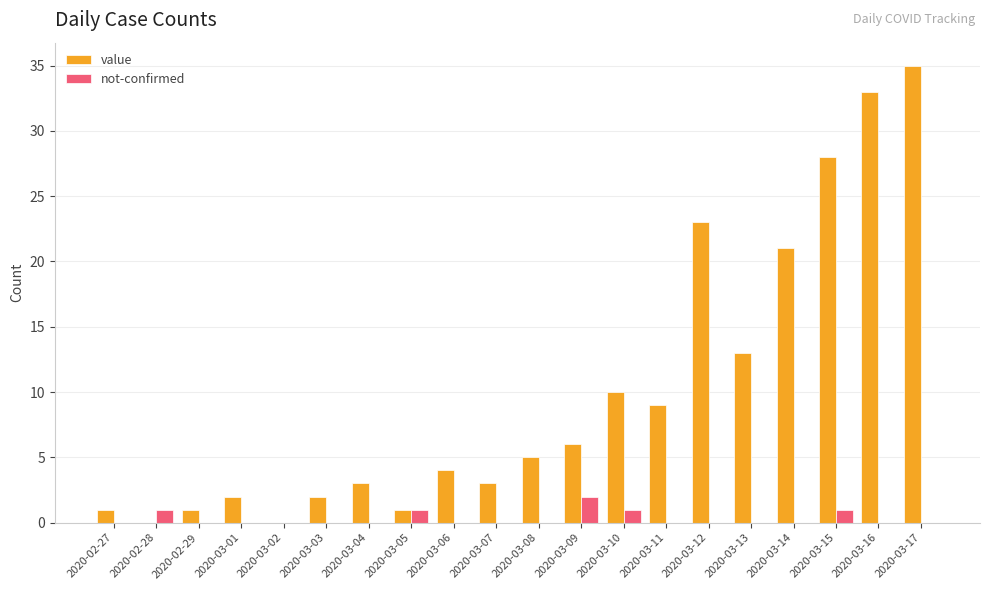

The value of value at 2020-03-16 is 33. True or false?

True